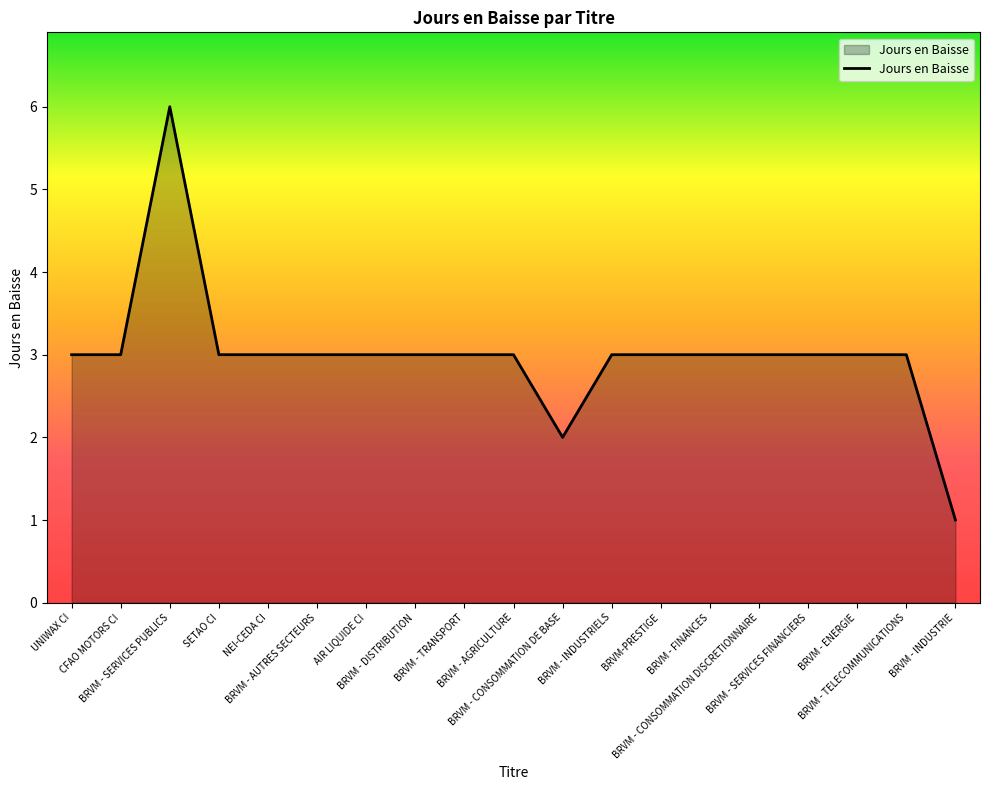

The chart shows a value of 5 at CFAO MOTORS CI. True or false?

False